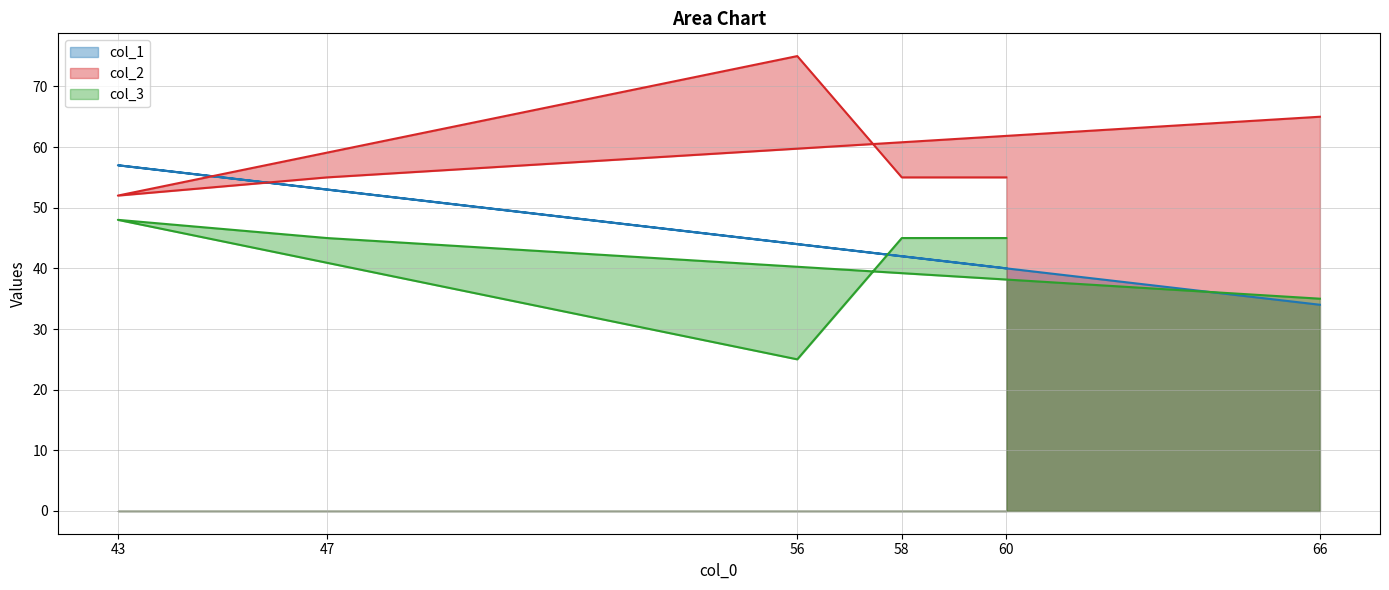

The value of col_1 at 66 is 57. True or false?

False